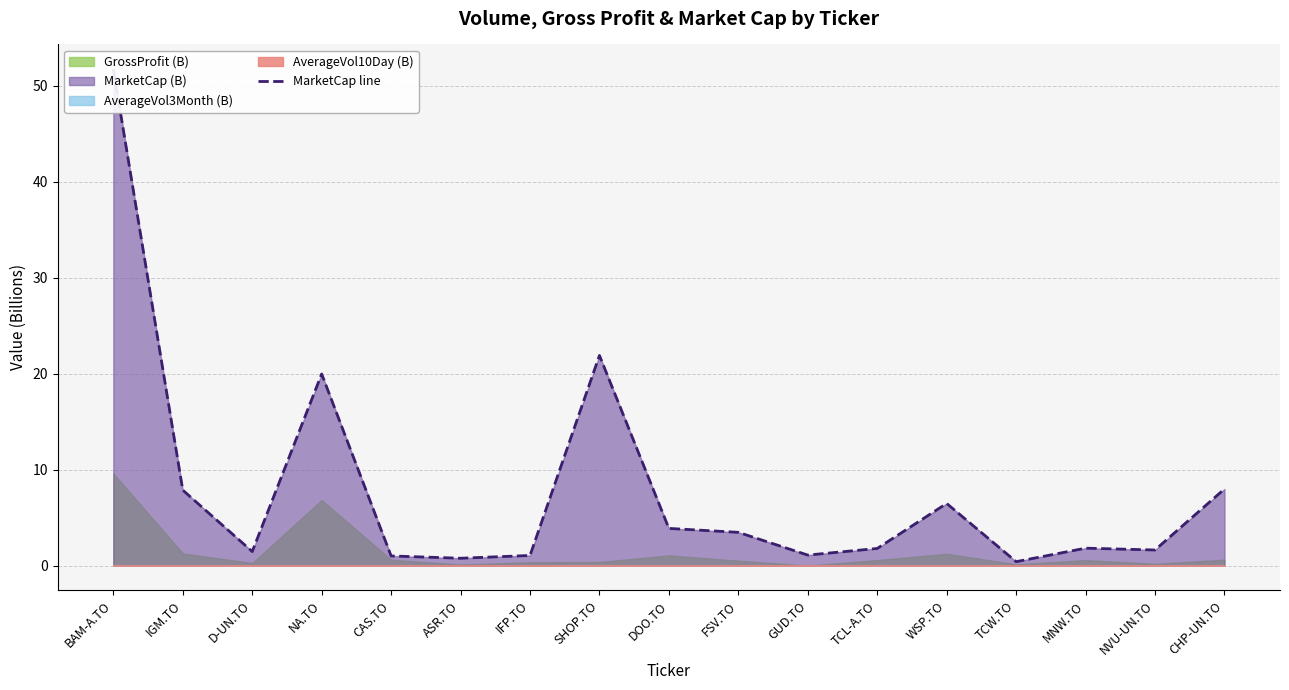

How many lines are shown in the chart?

1